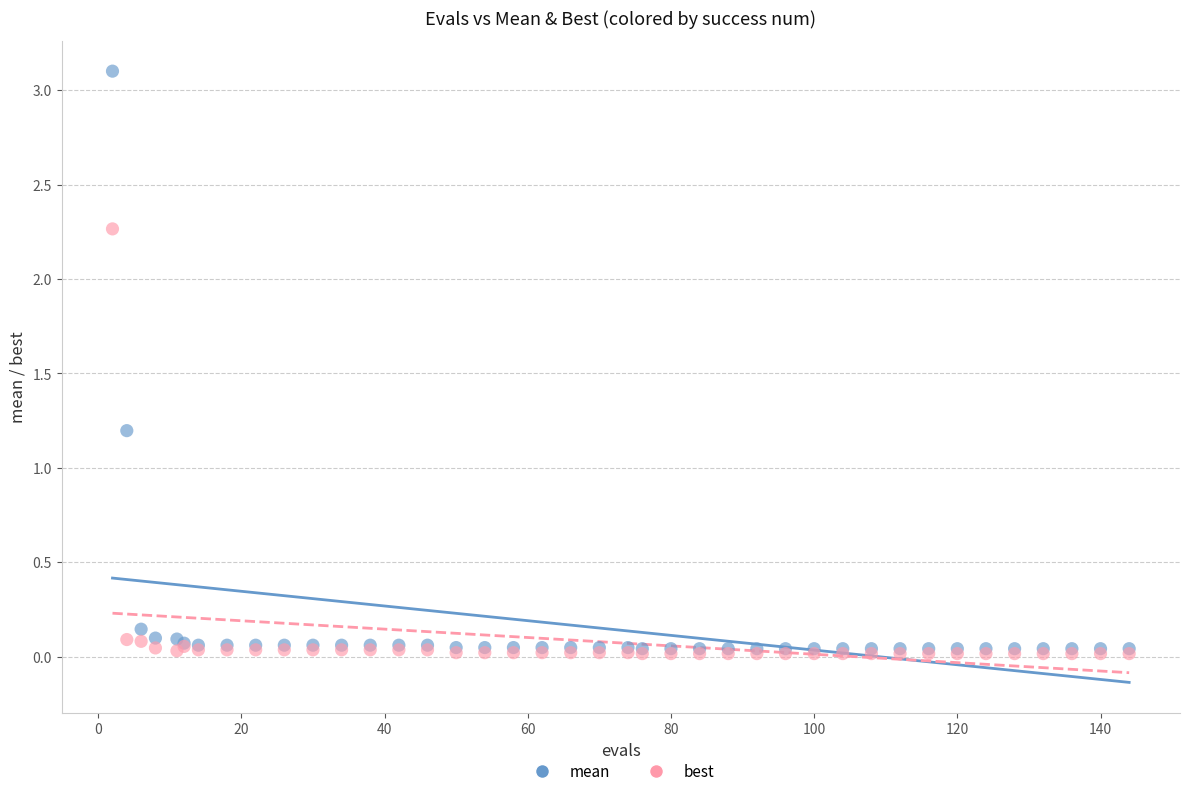

Across all series, what Y value is closest to 1?

1.2